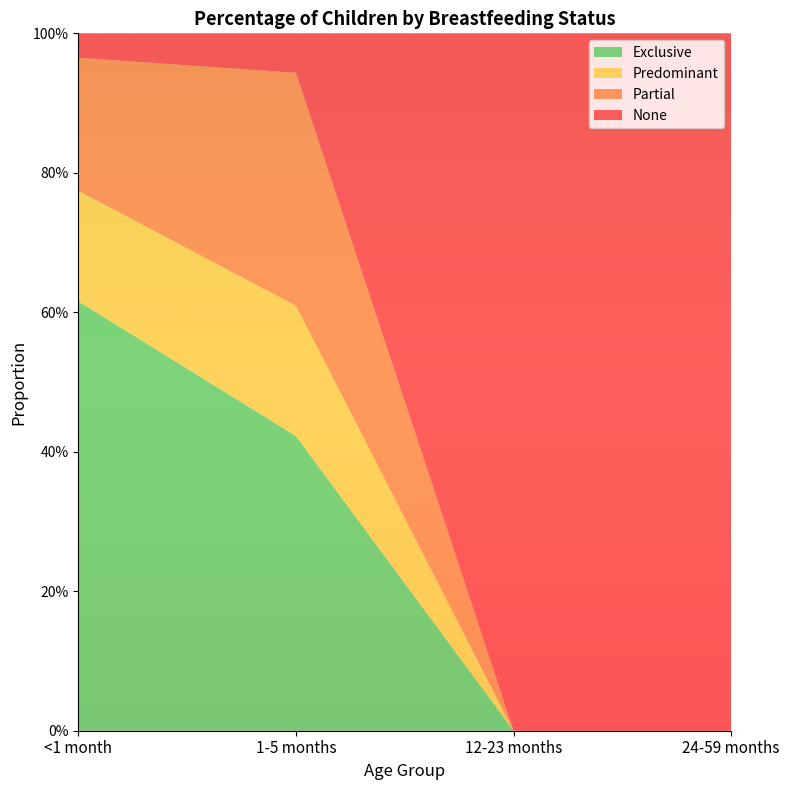

Reading left to right, transcribe all the data shown in this chart.

Exclusive: <1 month=0.6	1-5 months=0.4	12-23 months=0.0	24-59 months=0.0
Predominant: <1 month=0.2	1-5 months=0.2	12-23 months=0.0	24-59 months=0.0
Partial: <1 month=0.2	1-5 months=0.3	12-23 months=0.0	24-59 months=0.0
None: <1 month=0.0	1-5 months=0.1	12-23 months=1.0	24-59 months=1.0